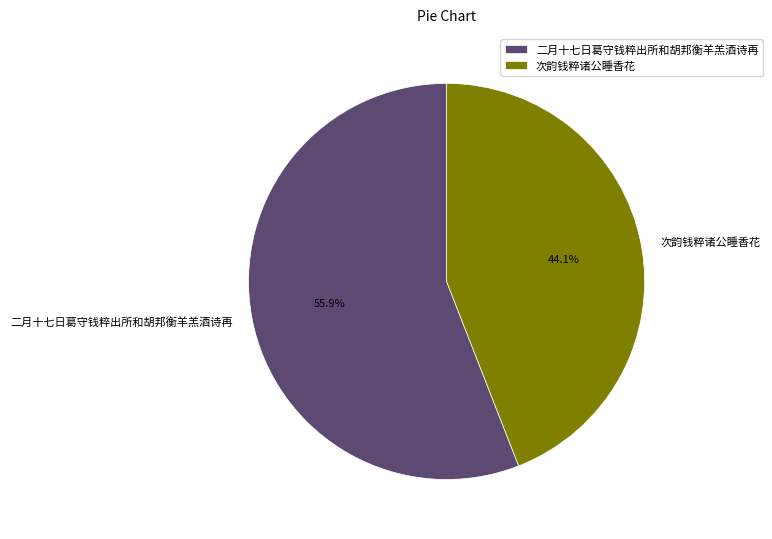

Is it true that 二月十七日葛守钱粹出所和胡邦衡羊羔酒诗再 is 56% of the pie?

True